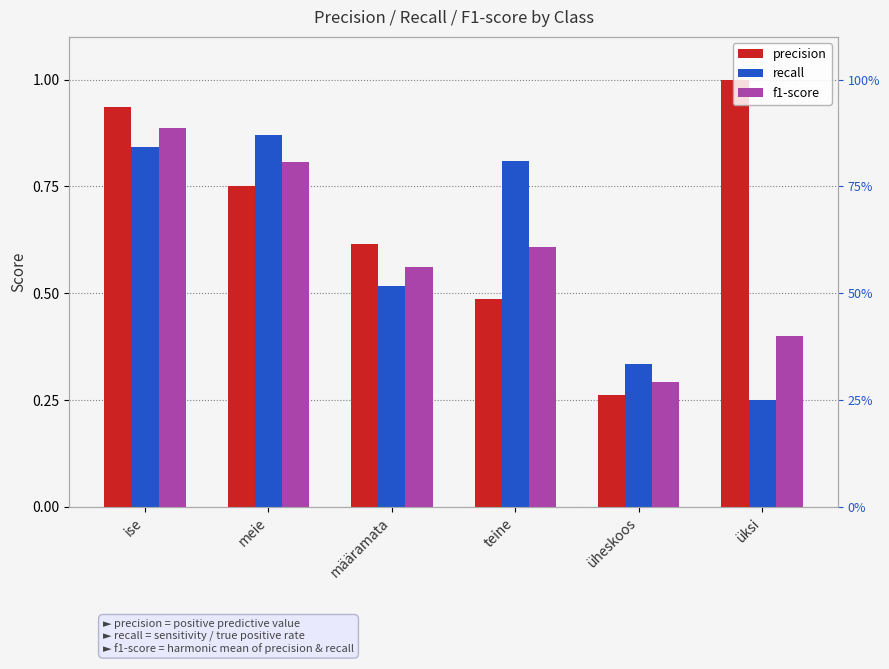

How many bars are there in total?

18